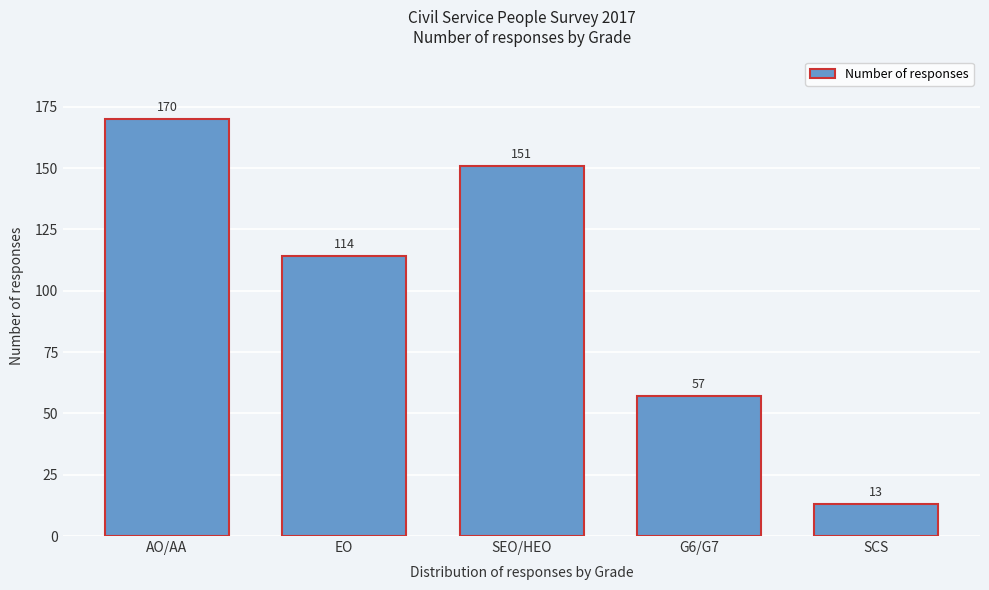

Reading left to right, transcribe all the data shown in this chart.

170	114	151	57	13